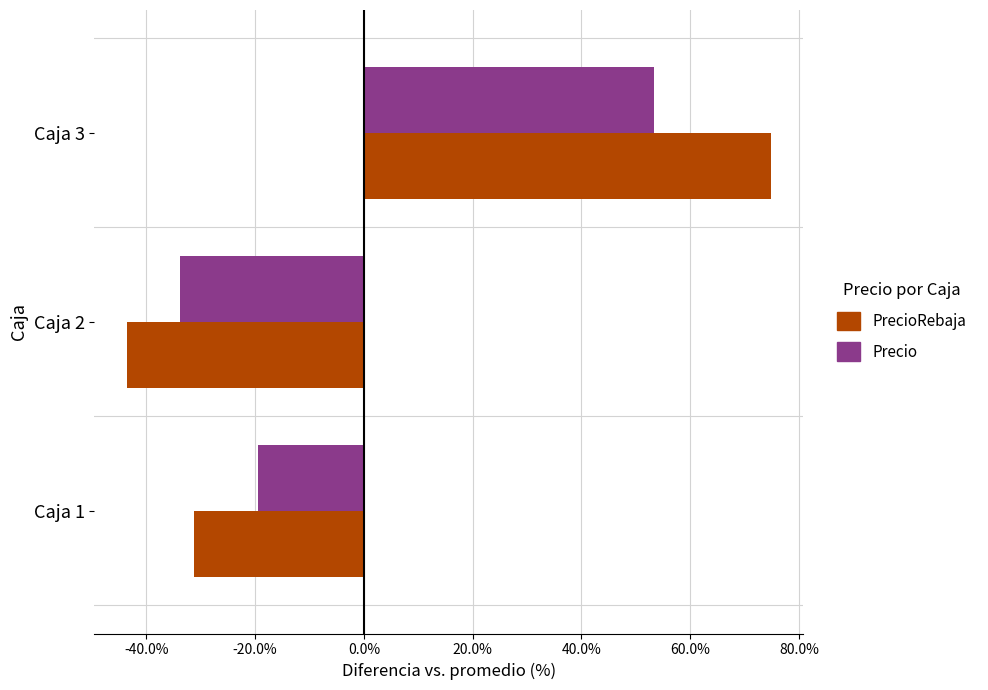

What is the greatest value displayed?

74.9